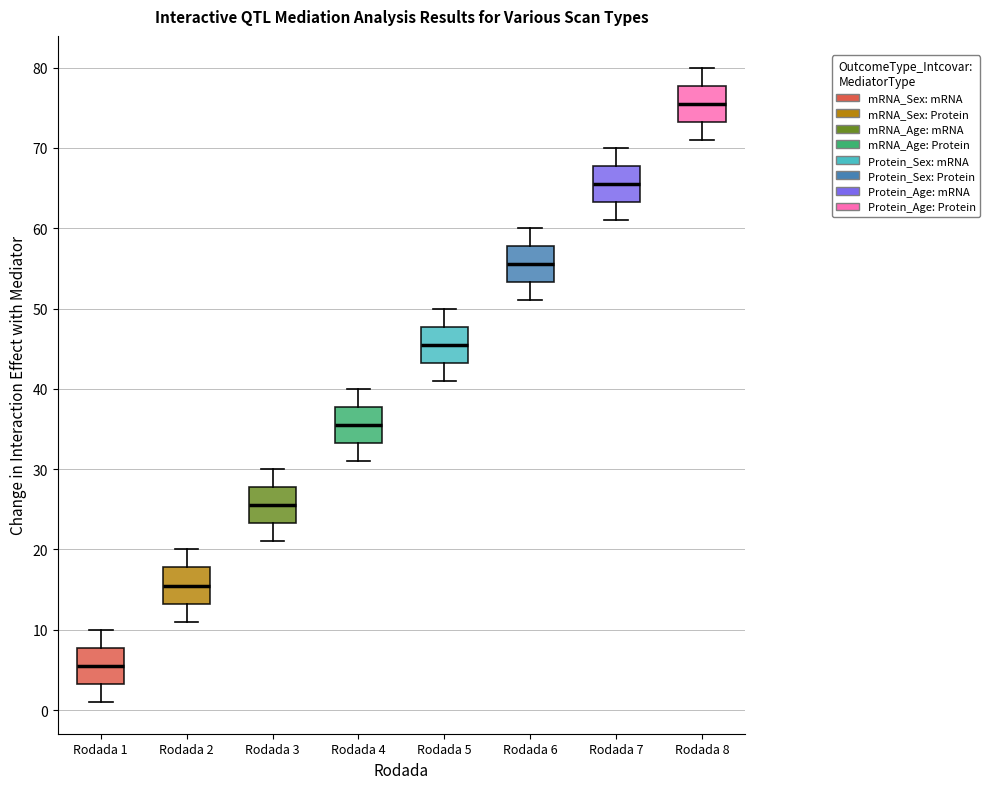

Which box's median line is the lowest?

Rodada 1